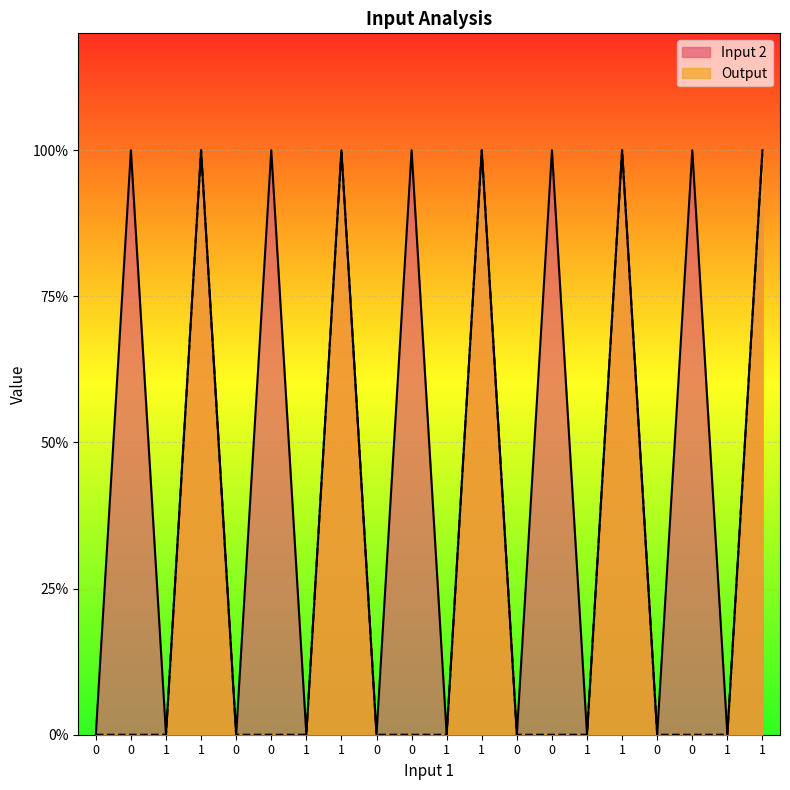

What is the label of the 1st point from the right?

1